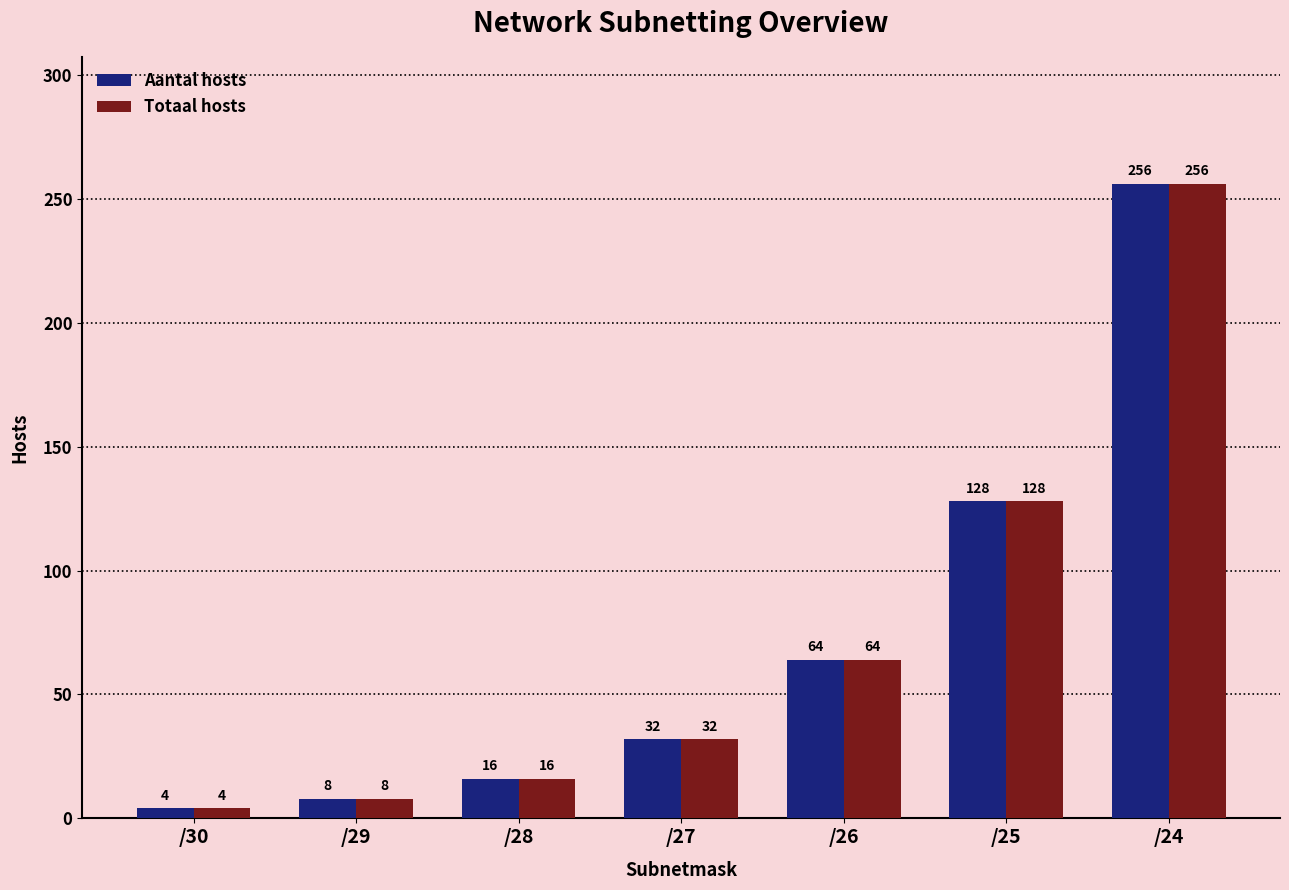

Rank the categories by Aantal hosts value from lowest to highest.

/30, /29, /28, /27, /26, /25, /24